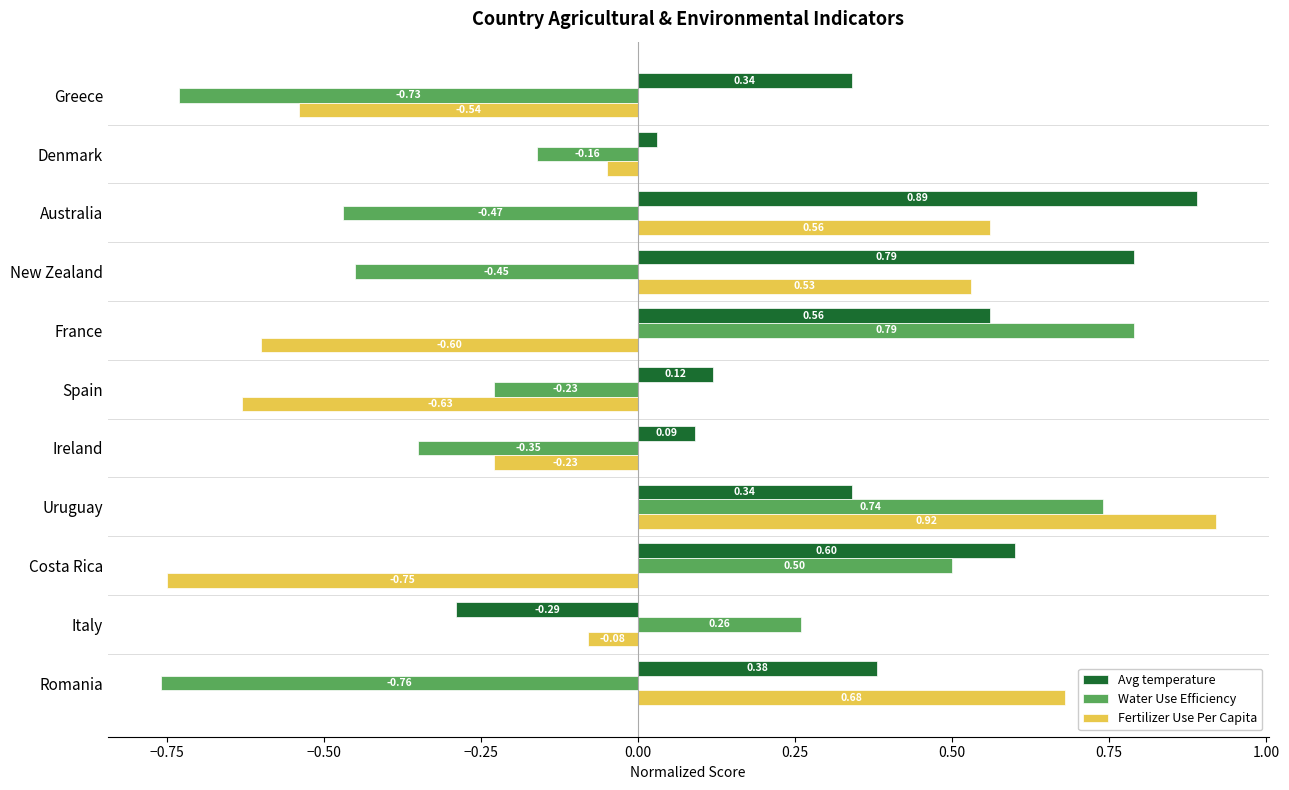

What is the difference between the second highest and minimum values in the Fertilizer Use Per Capita series?

1.4